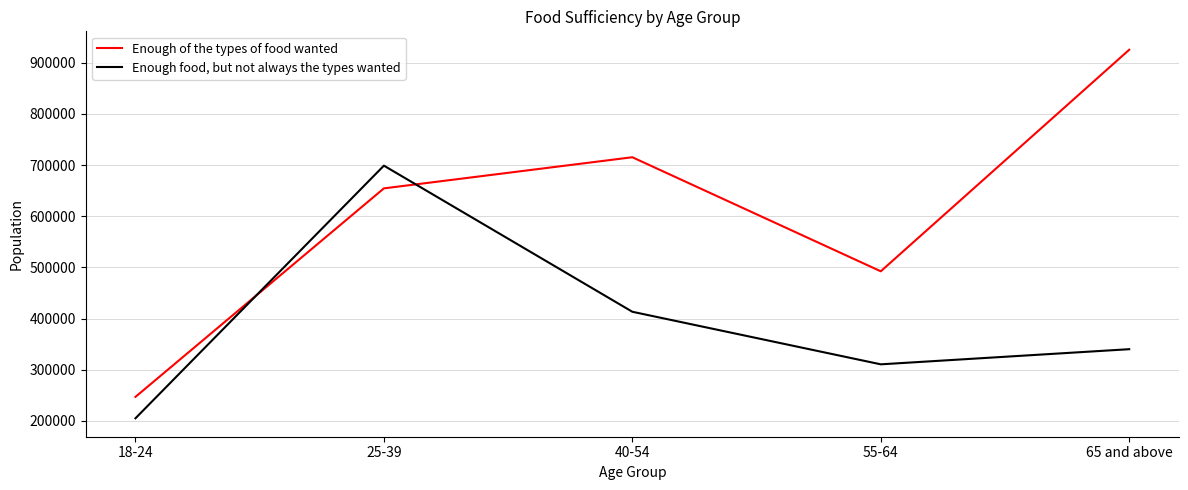

What is the difference between the maximum and minimum values in the Enough of the types of food wanted series?

678500